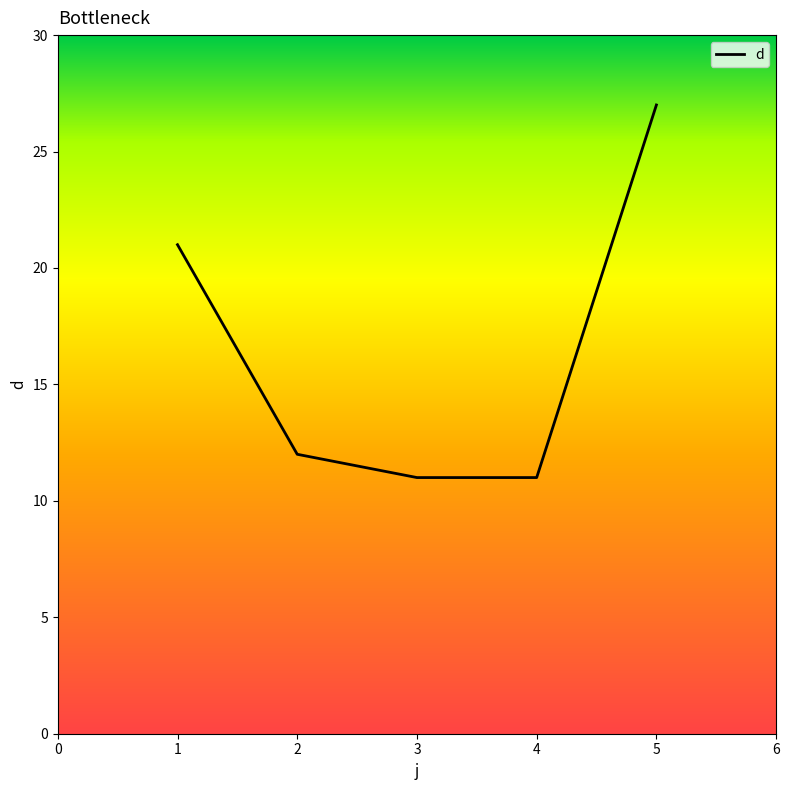

What is the difference between the values at 3 and 1?

10